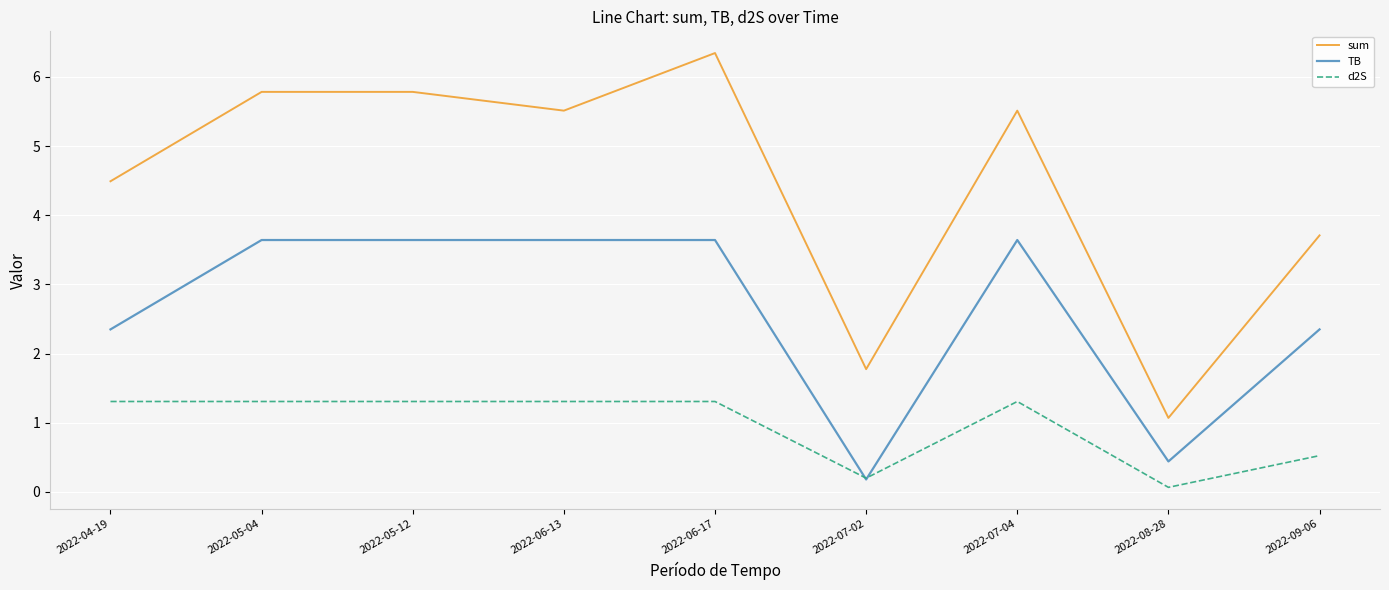

What position from the left is 2022-04-19?

1